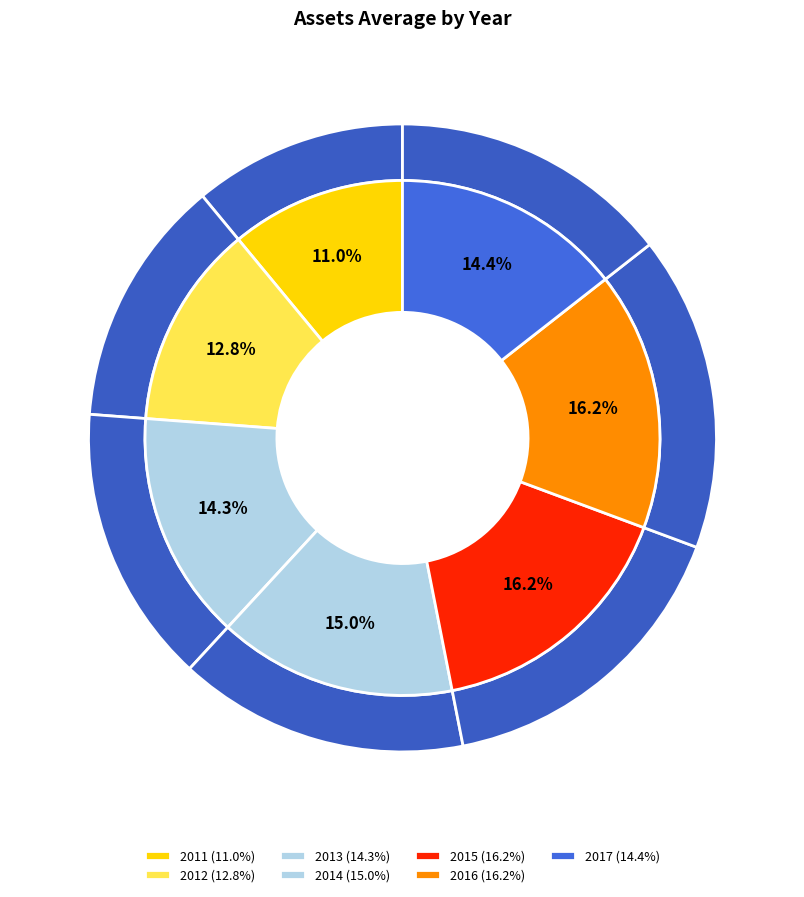

Which slice is the largest?

2015